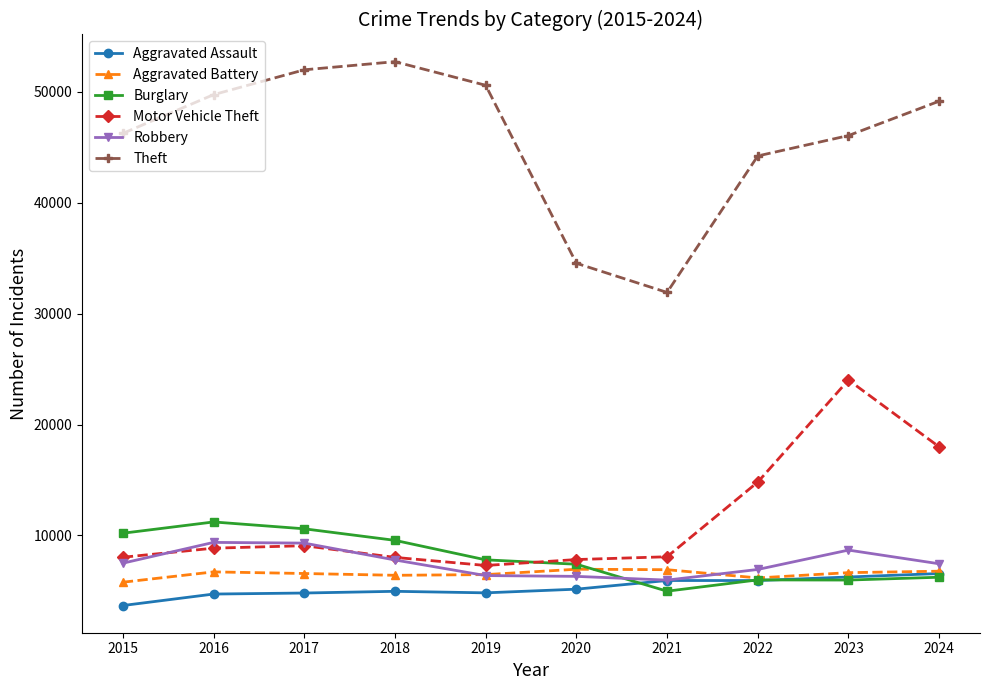

How many distinct data groups are displayed?

6